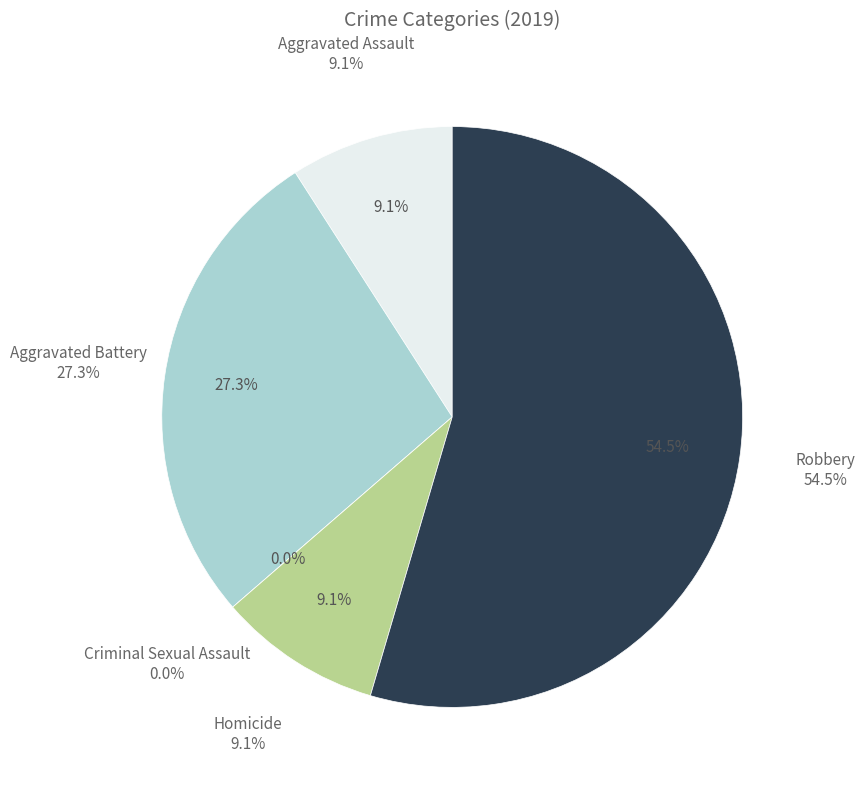

What is the smallest slice in the pie chart?

Criminal Sexual Assault